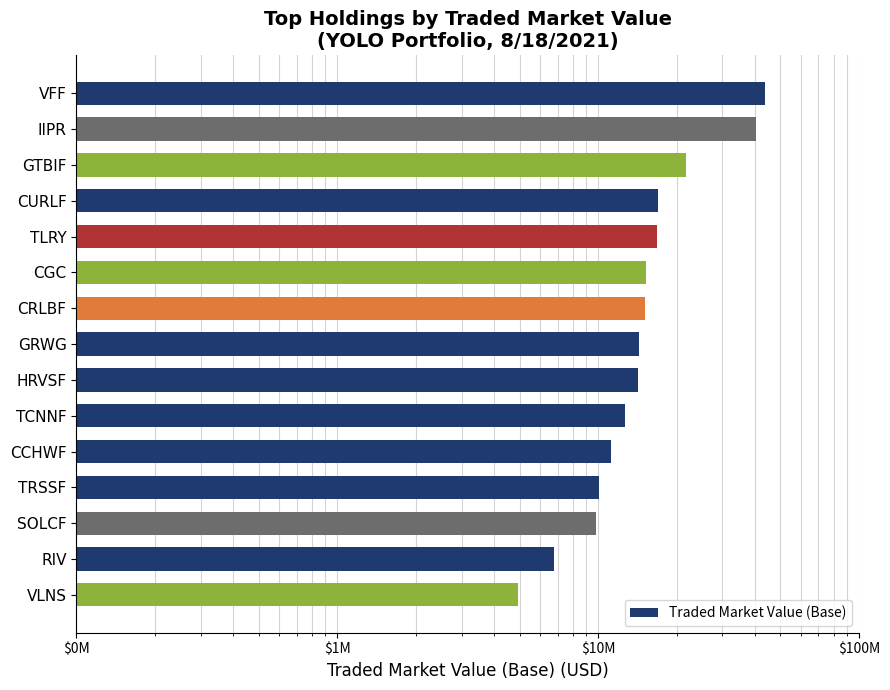

True or false: the data shows 5301794.7 at TLRY.

False